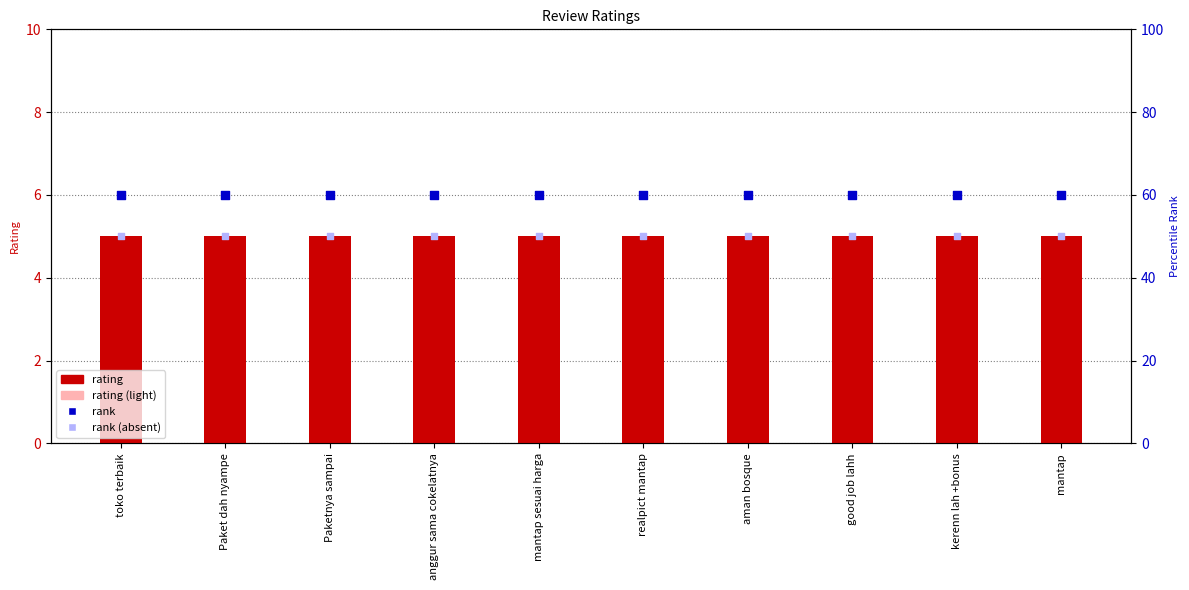

At which category is the sum across all series the highest?

toko terbaik